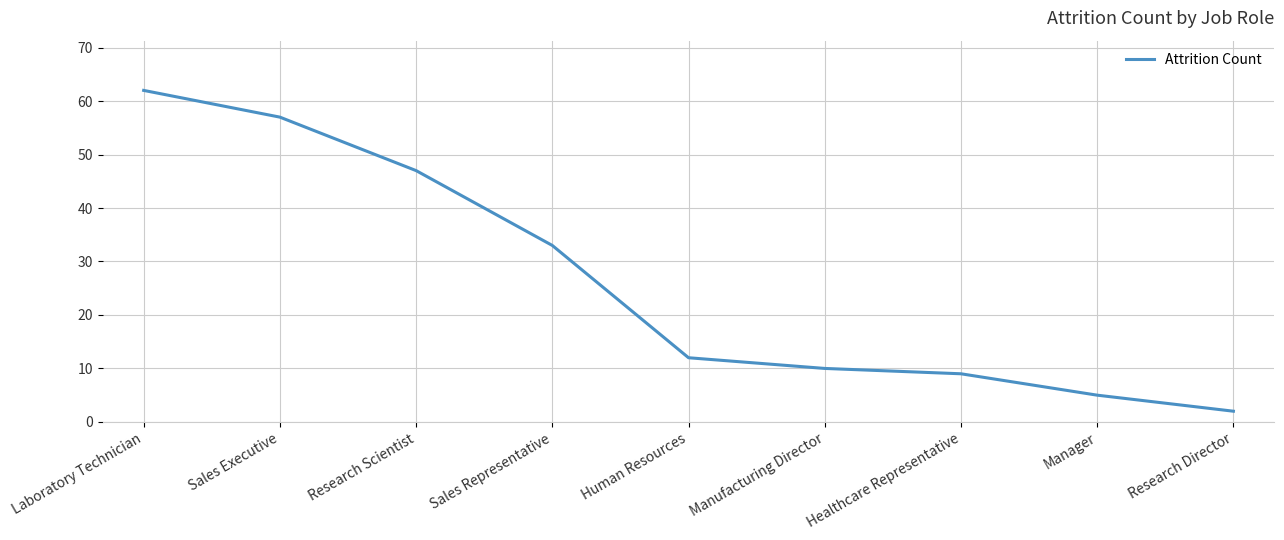

What is the difference between the second highest and minimum values?

55